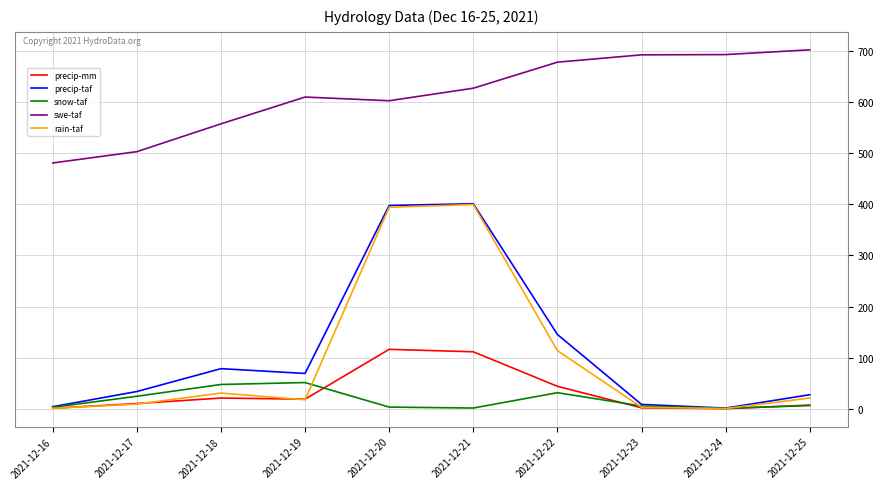

What is the highest value of the rain-taf series?

399.7